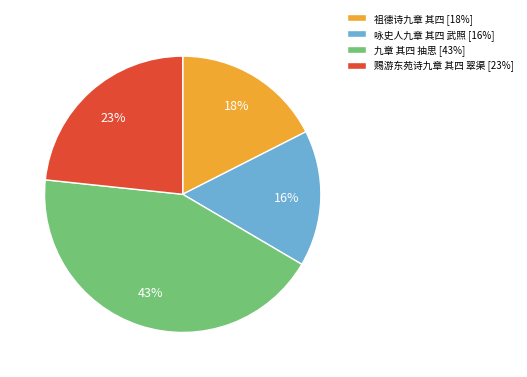

Is there a majority slice in this chart?

No